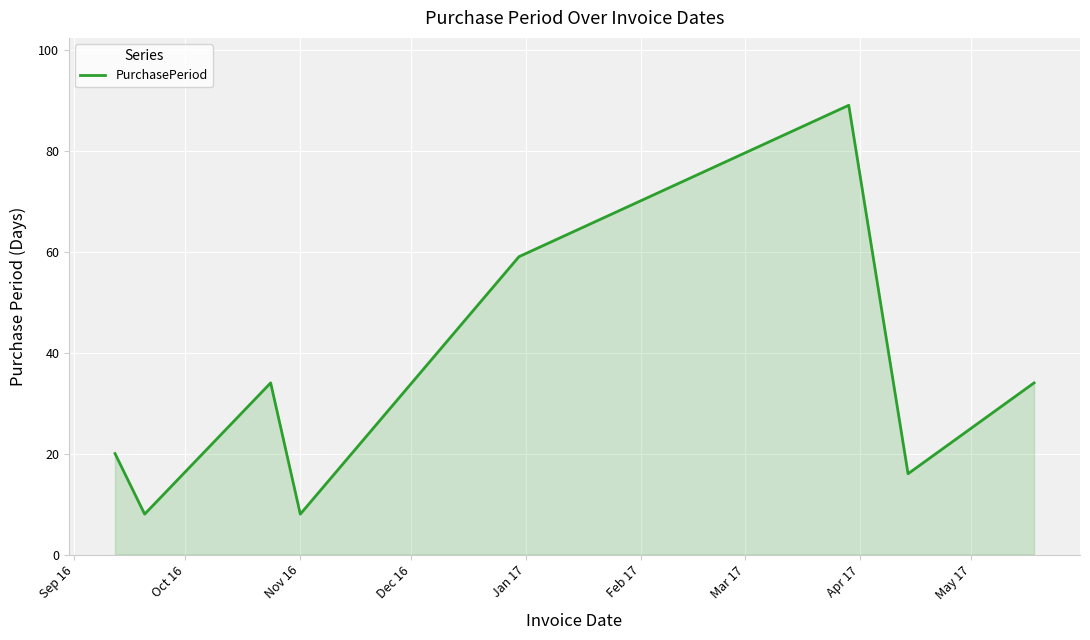

What is the maximum value shown in the chart?

89